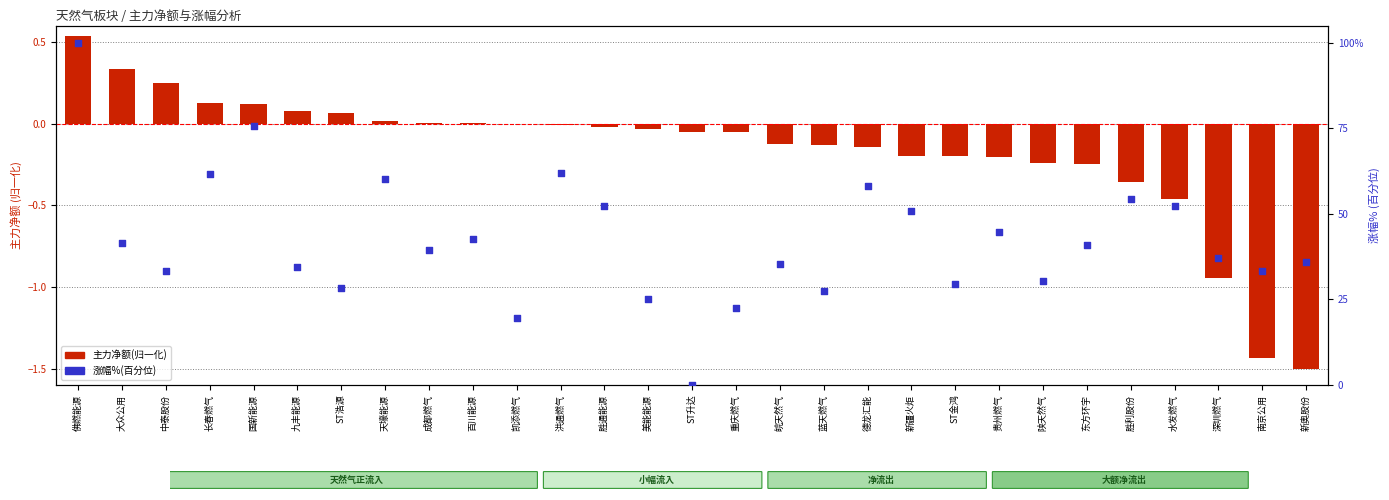

Which series reaches the minimum Y coordinate?

主力净额(归一化)